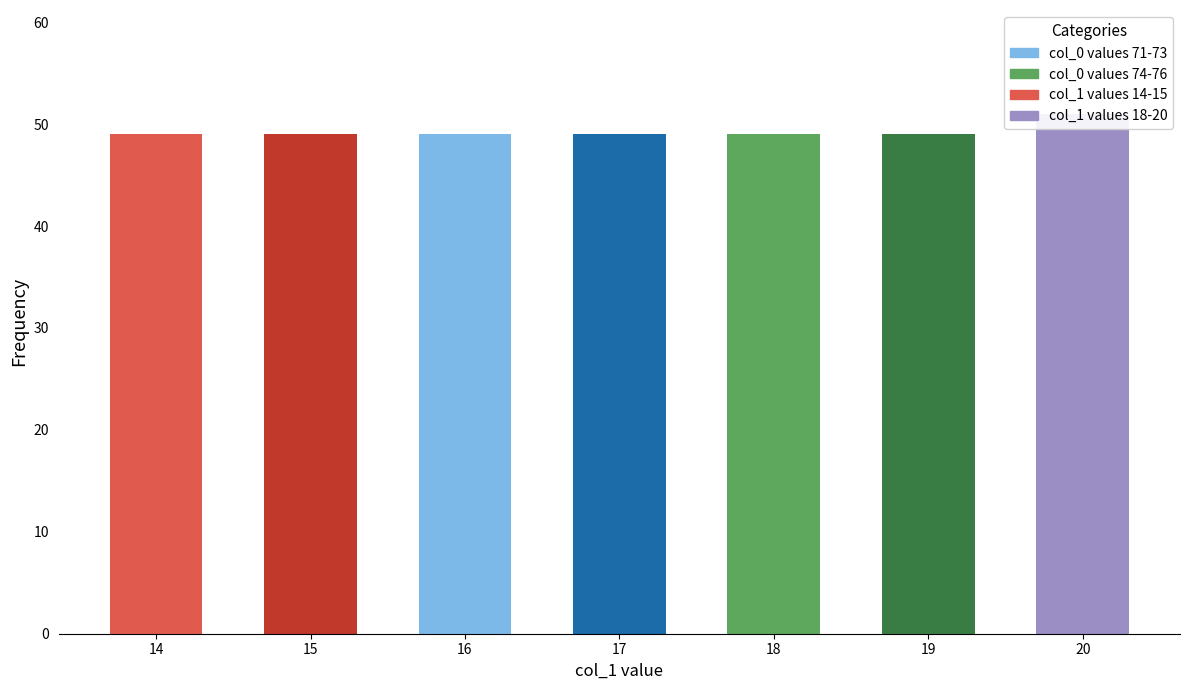

Reading right to left, what are all the values shown in this chart?

51	49	49	49	49	49	49